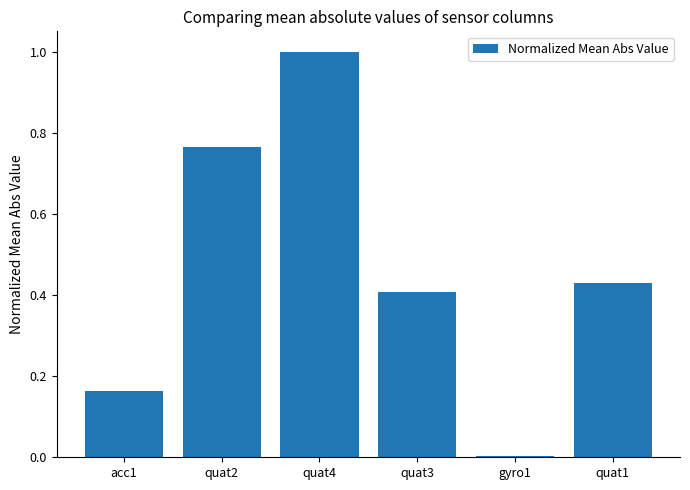

What is the sum of the values at quat3 and acc1?

0.6